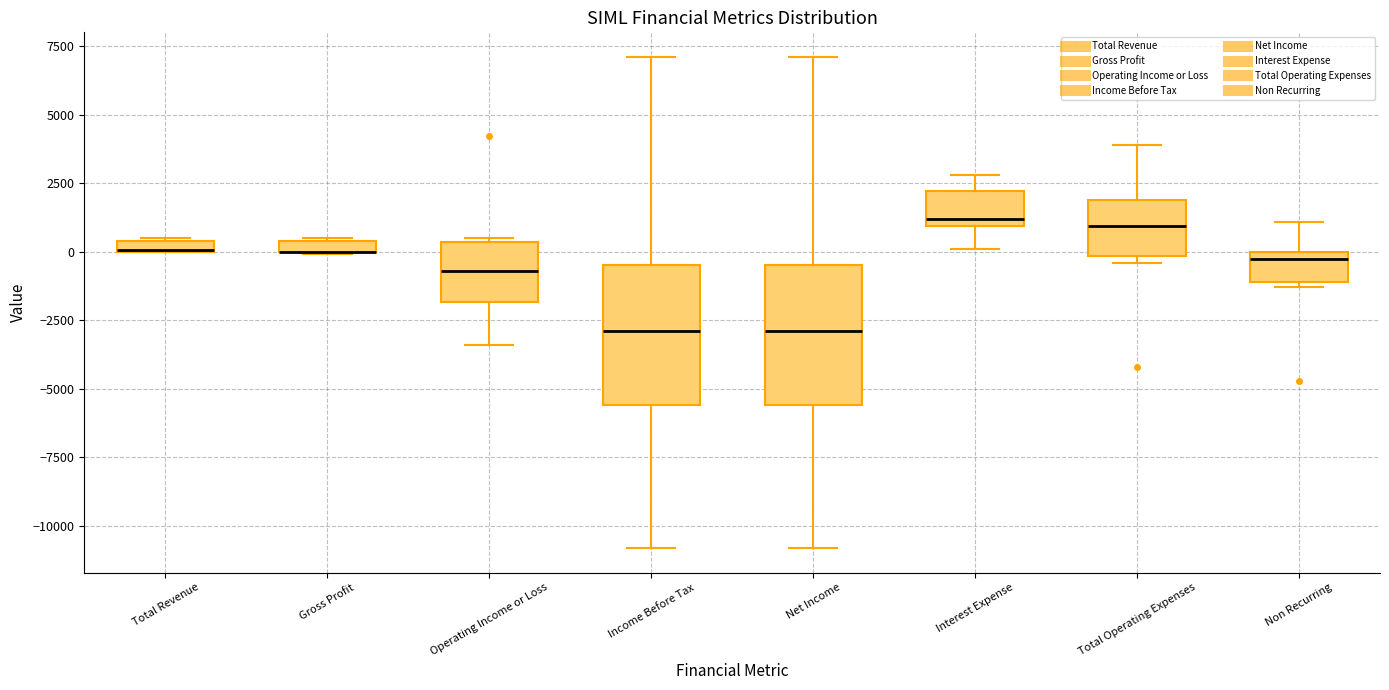

Where is the upper edge of the box for Gross Profit on the y-axis? The values are not printed on the chart, so give them approximately, as read against the axis.

500